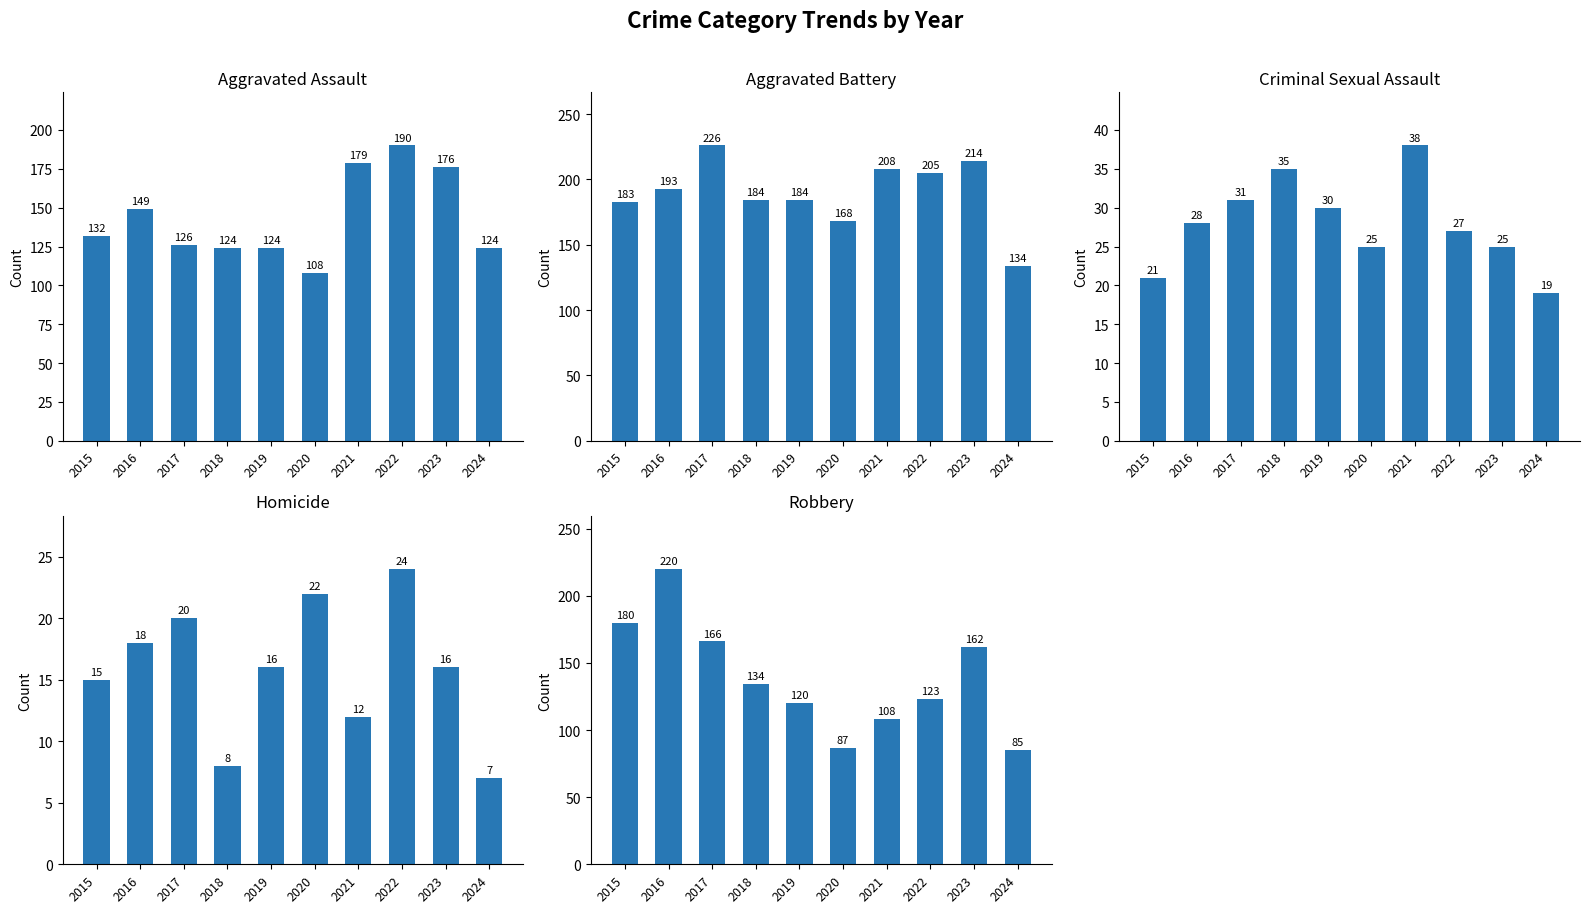

Between 2023 and 2021, which is larger?

2021